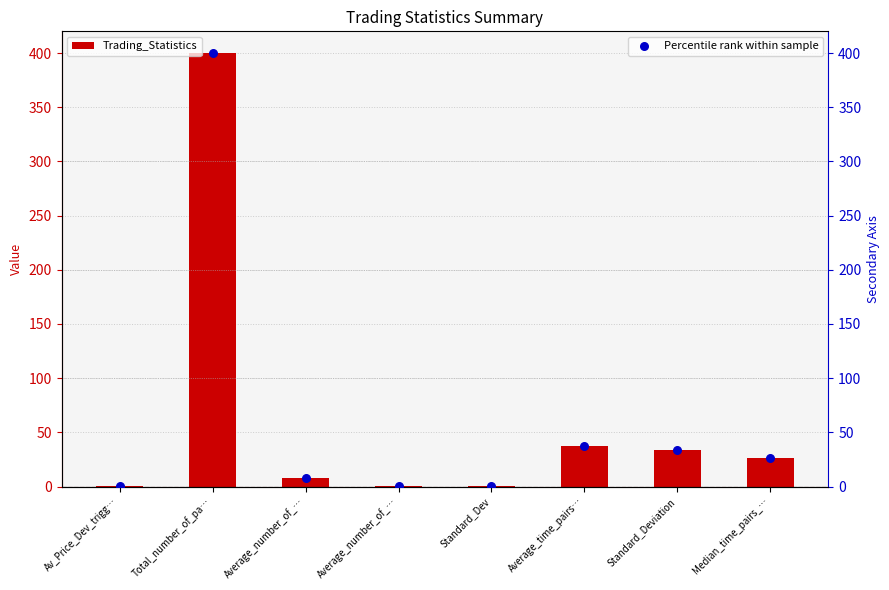

Which series has the largest Y range (max minus min)?

Trading_Statistics